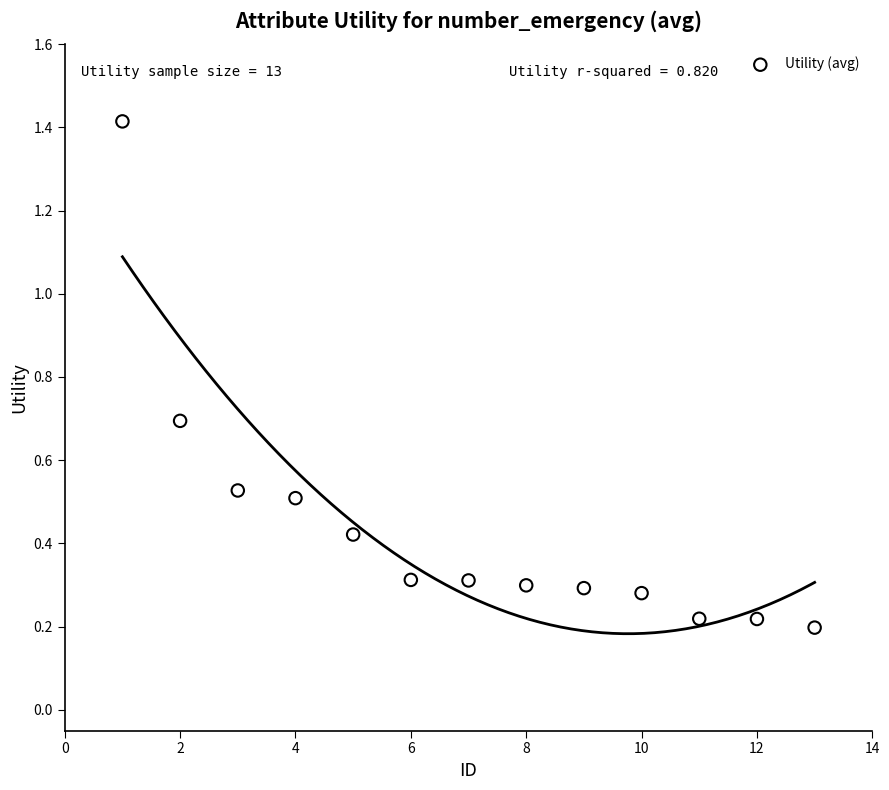

What is the range of Y values (max minus min)?

1.2